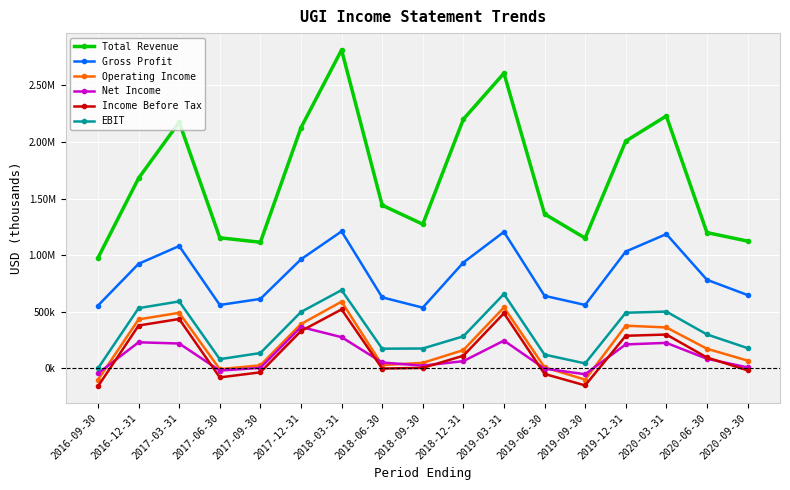

Is this an area chart (filled region under the line)?

No